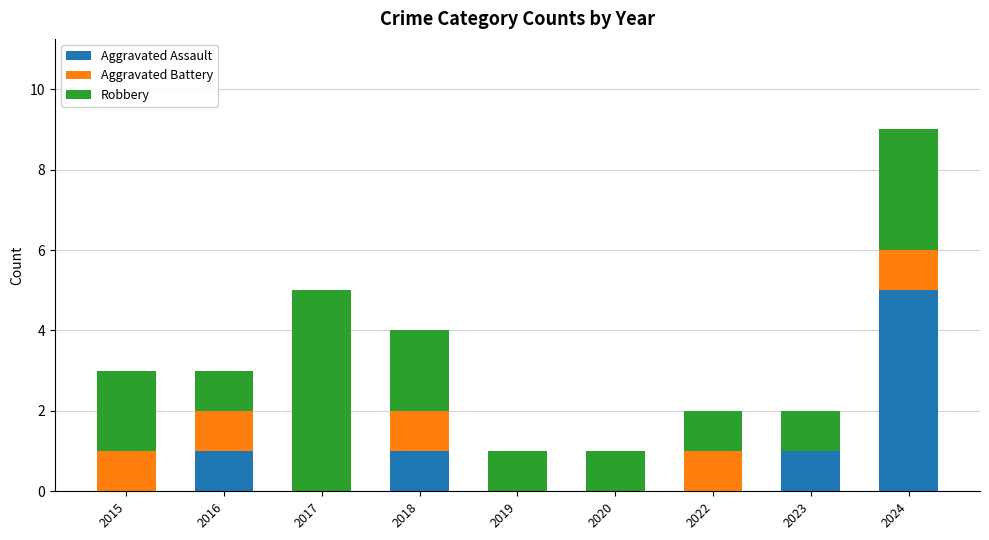

What are all the series names shown in the legend?

Aggravated Assault, Aggravated Battery, Robbery